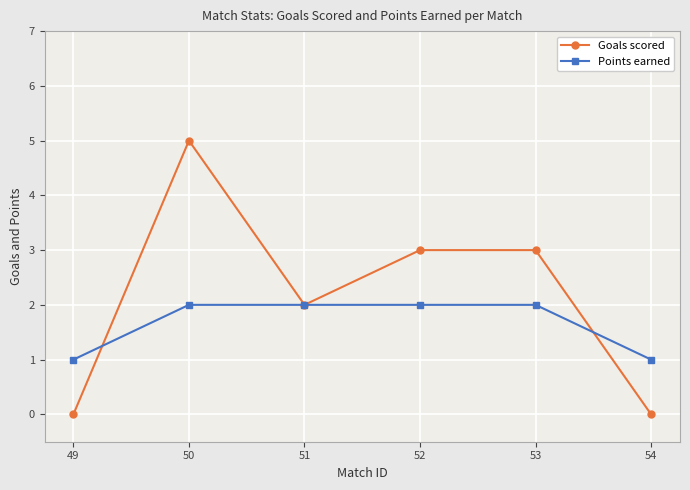

True or false: Goals scored has more than 0 interior local peaks.

True